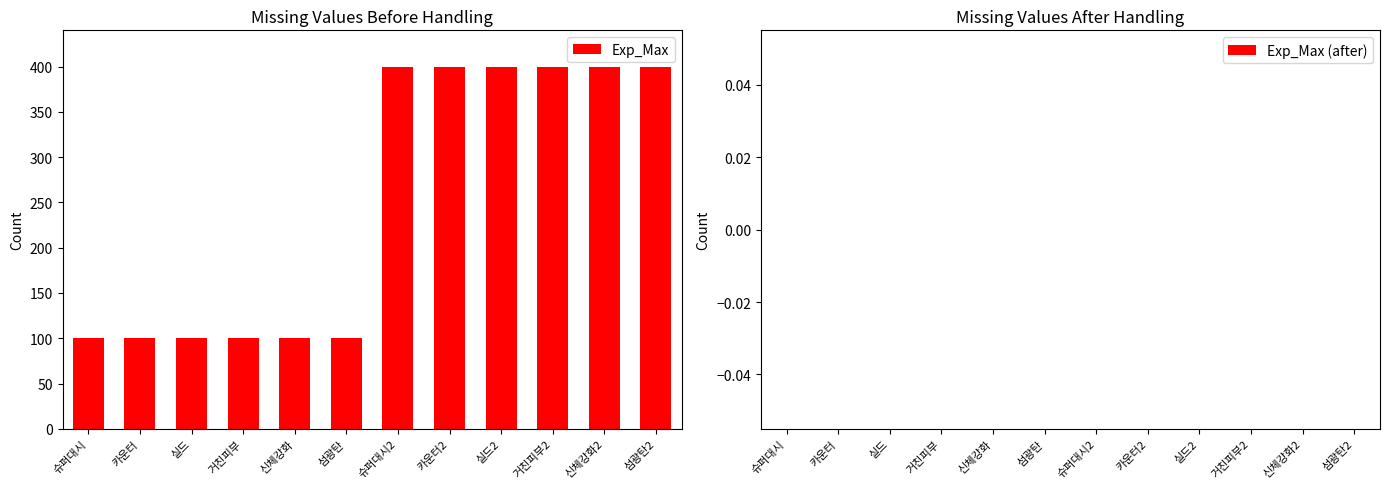

What is the average value?

250